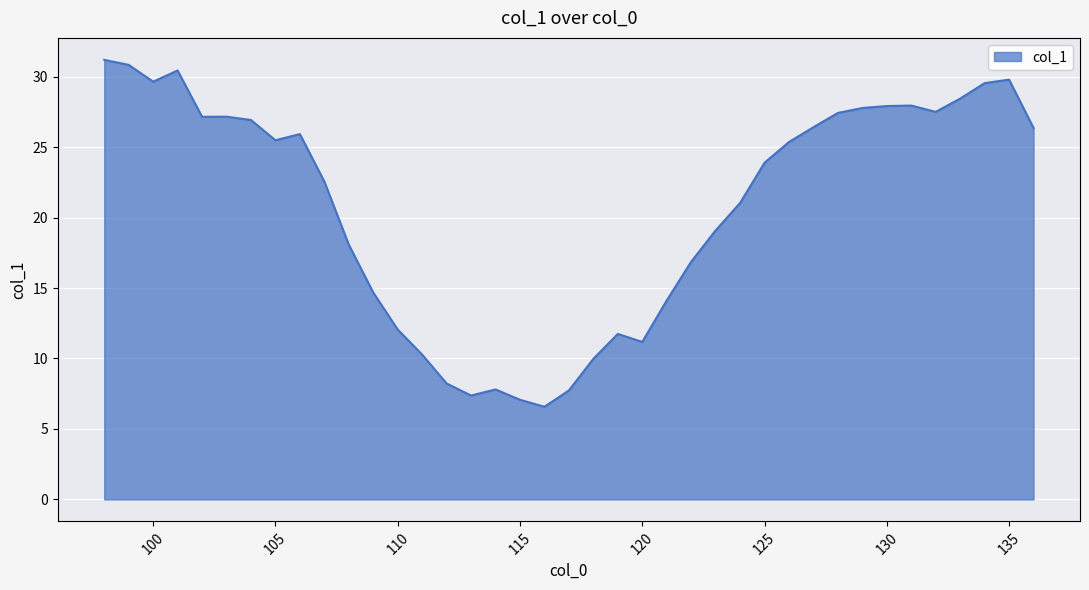

What is the maximum value shown in the chart?

31.2